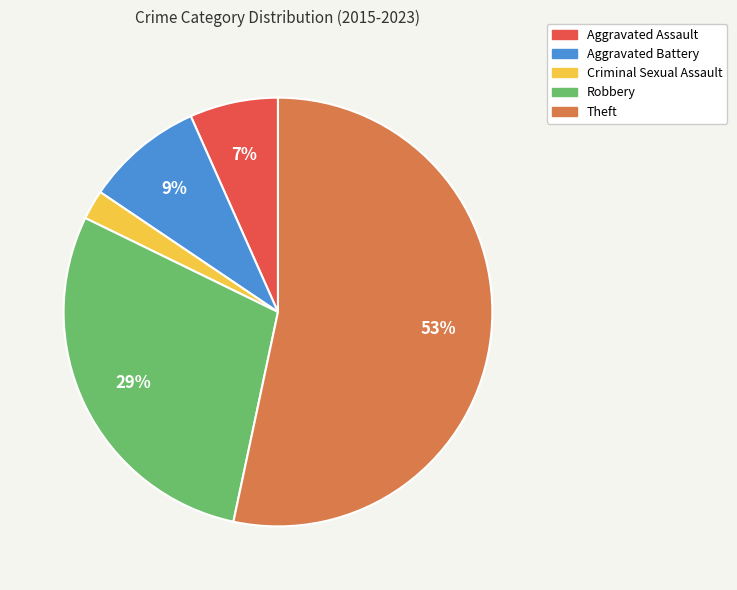

To the nearest percent, what portion does Aggravated Battery represent?

9%